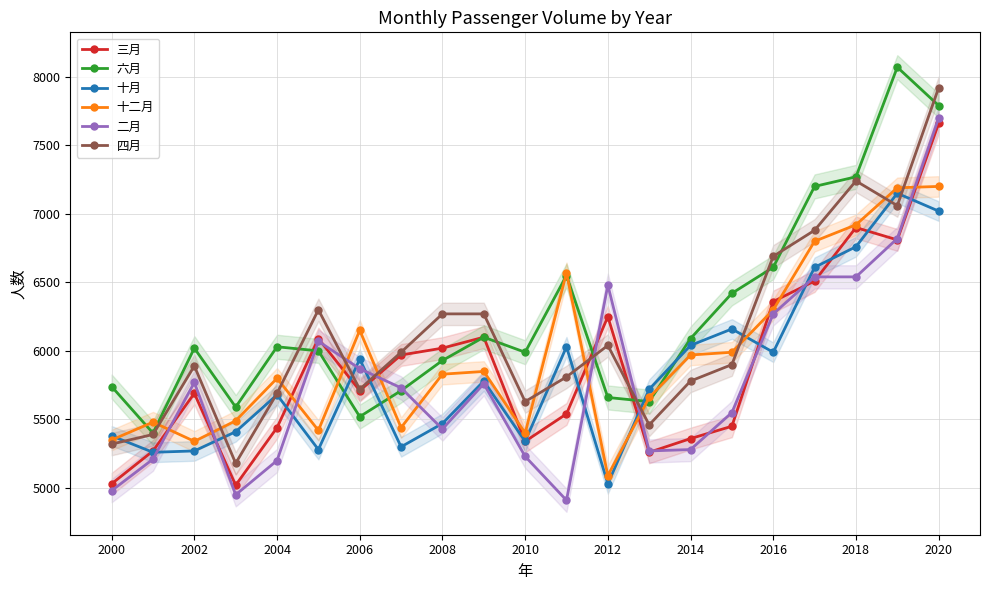

What is the sum of the 三月 values at 2006 and 2012?

11960